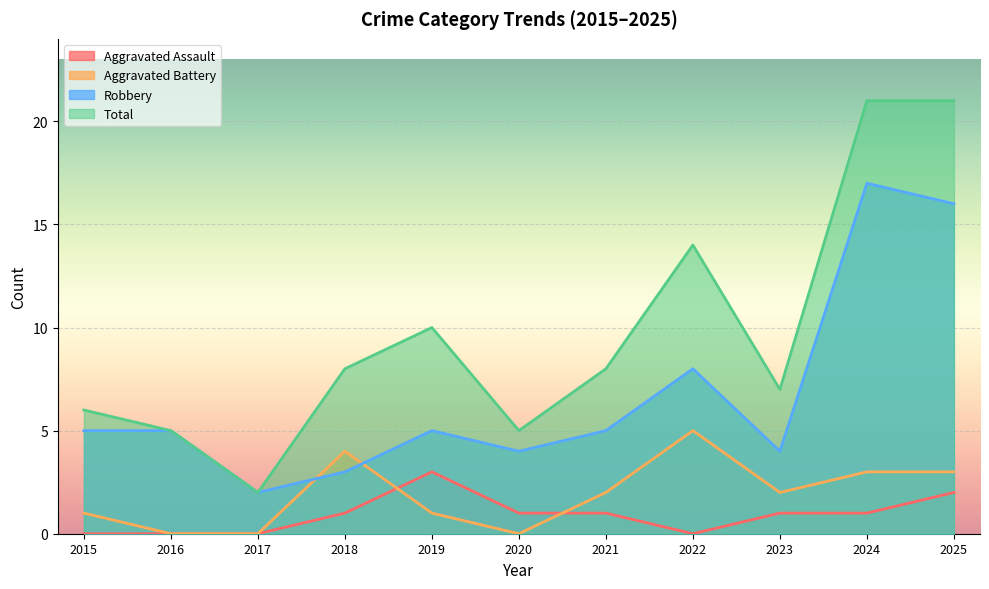

List the series in order of their peak value, lowest first.

Aggravated Assault, Aggravated Battery, Robbery, Total